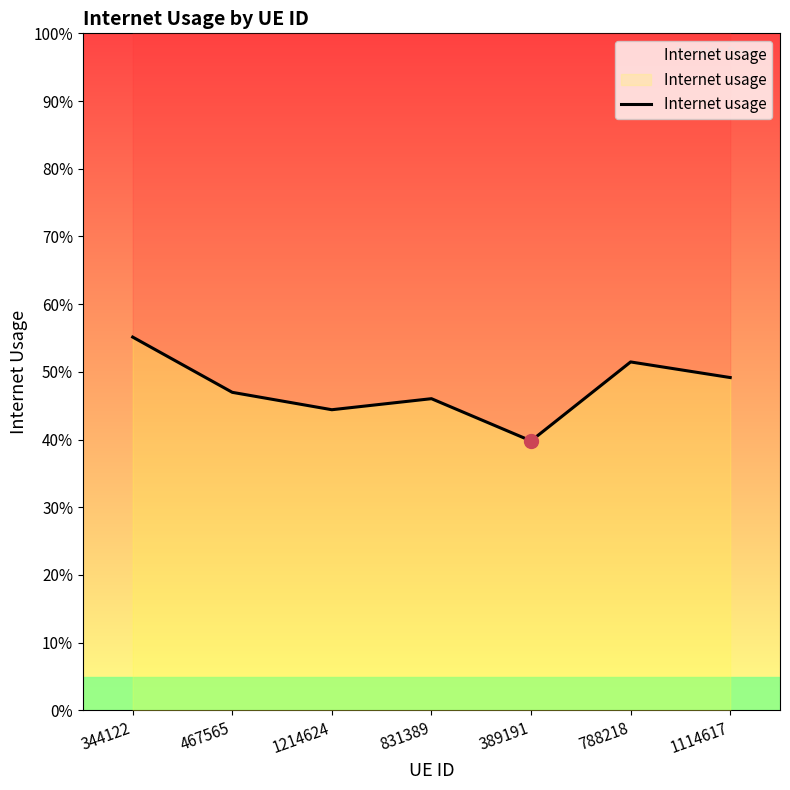

What is the maximum value shown in the chart?

0.6